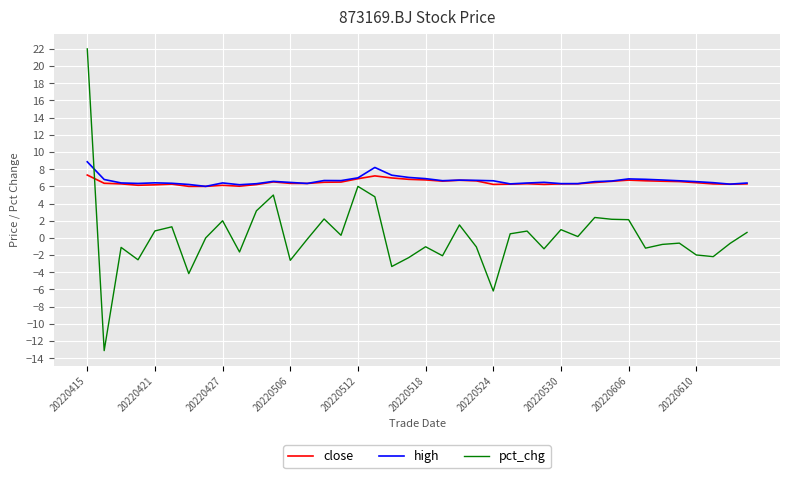

True or false: pct_chg and high intersect in this chart.

True